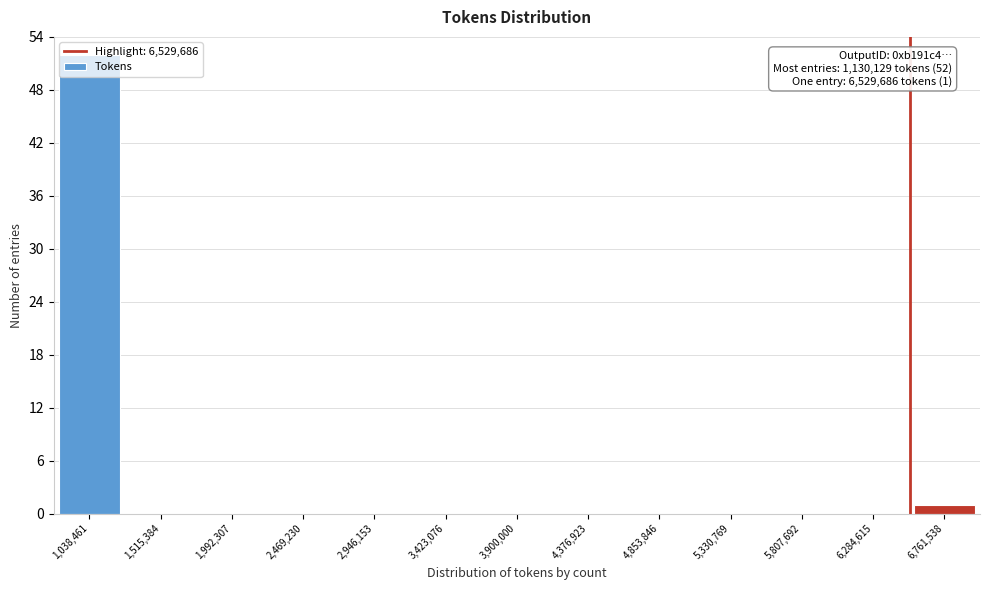

Over which range of the x-axis is the bar tallest?

800000 to 1300000